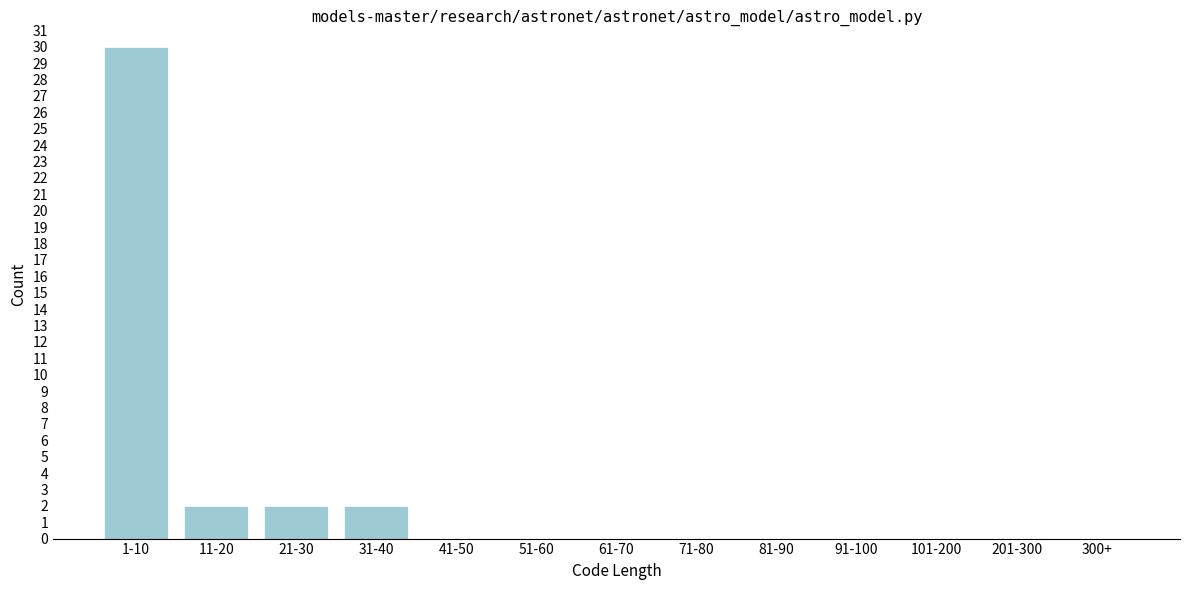

Reading right to left, transcribe all the data shown in this chart.

300+=0	201-300=0	101-200=0	91-100=0	81-90=0	71-80=0	61-70=0	51-60=0	41-50=0	31-40=2	21-30=2	11-20=2	1-10=30